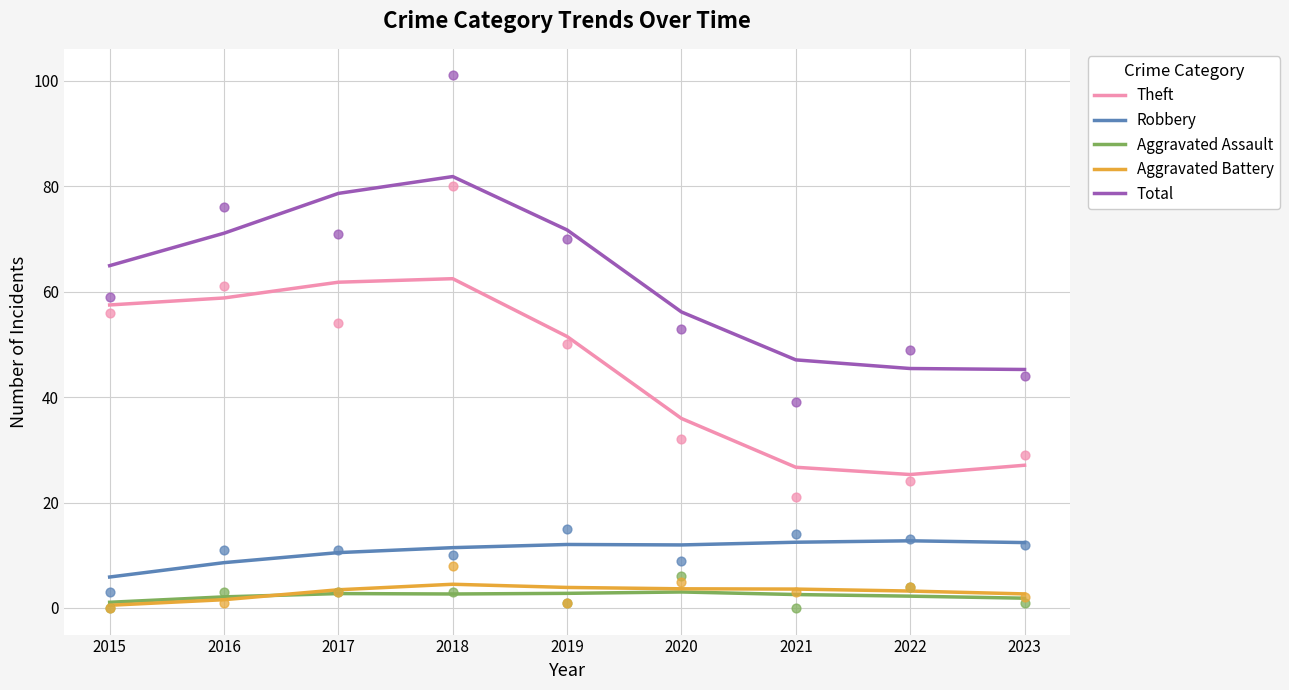

At which category is the sum across all series the highest?

2018